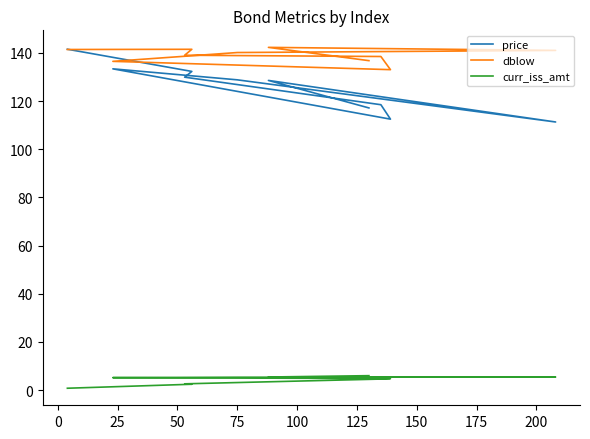

What is the total value across all series at 50?

261.5